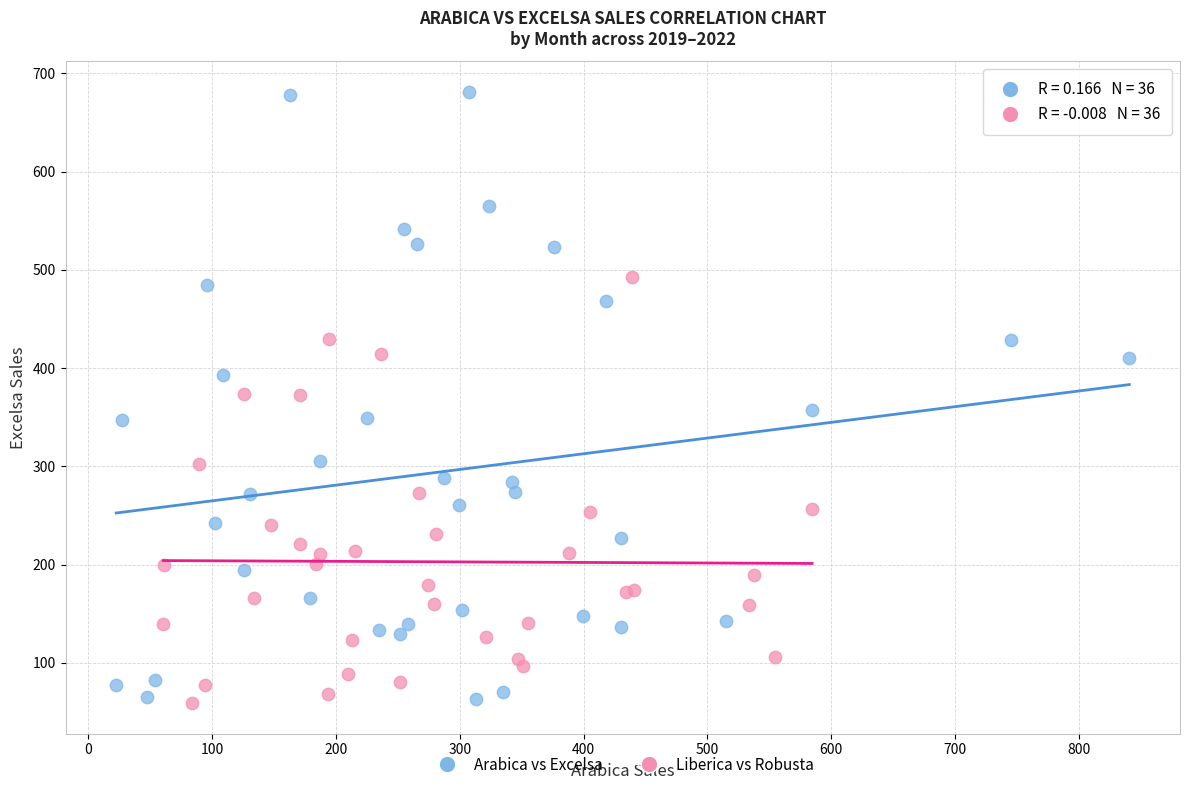

Which series has the largest Y range (max minus min)?

Arabica vs Excelsa